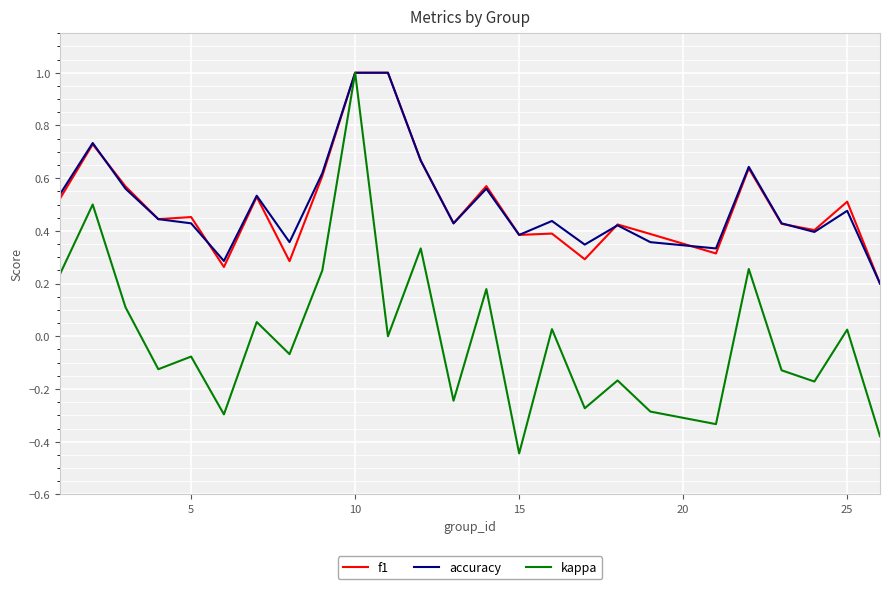

True or false: f1 has more than 0 points higher than both neighbors.

True